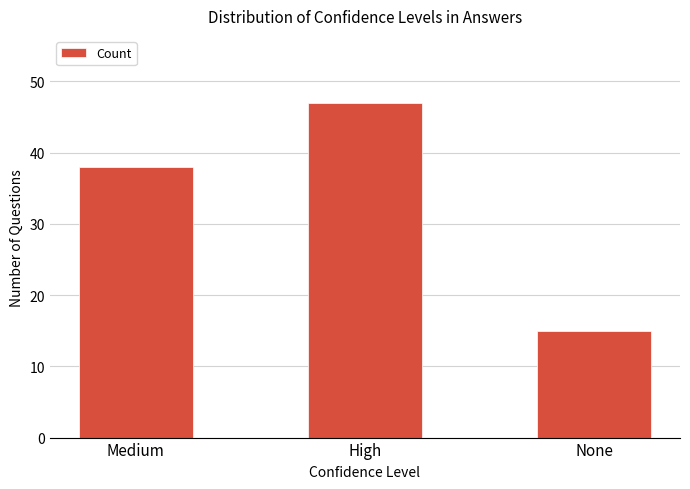

The value at Medium is 55. True or false?

False